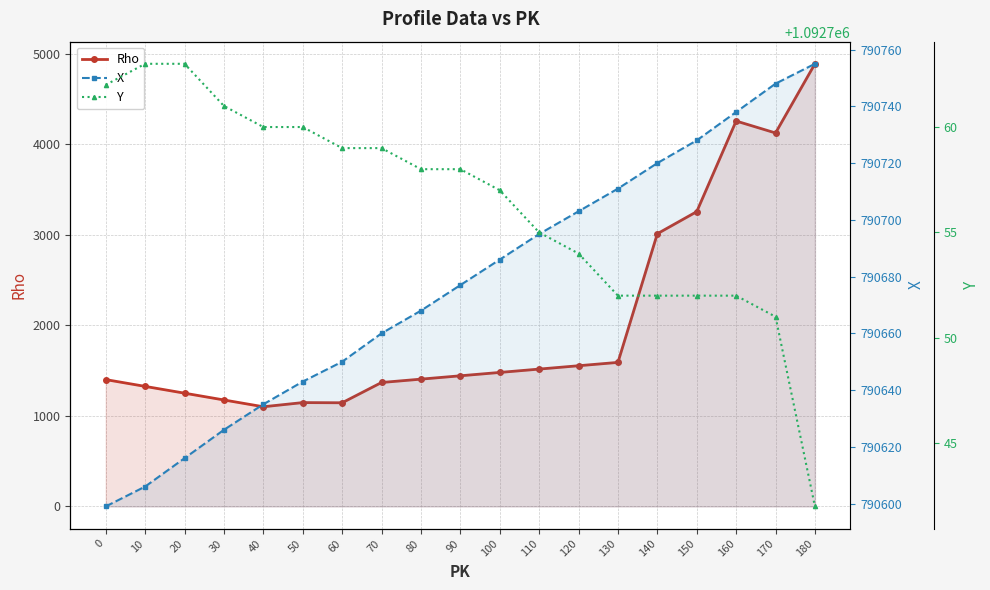

Count the number of categories in the chart.

19